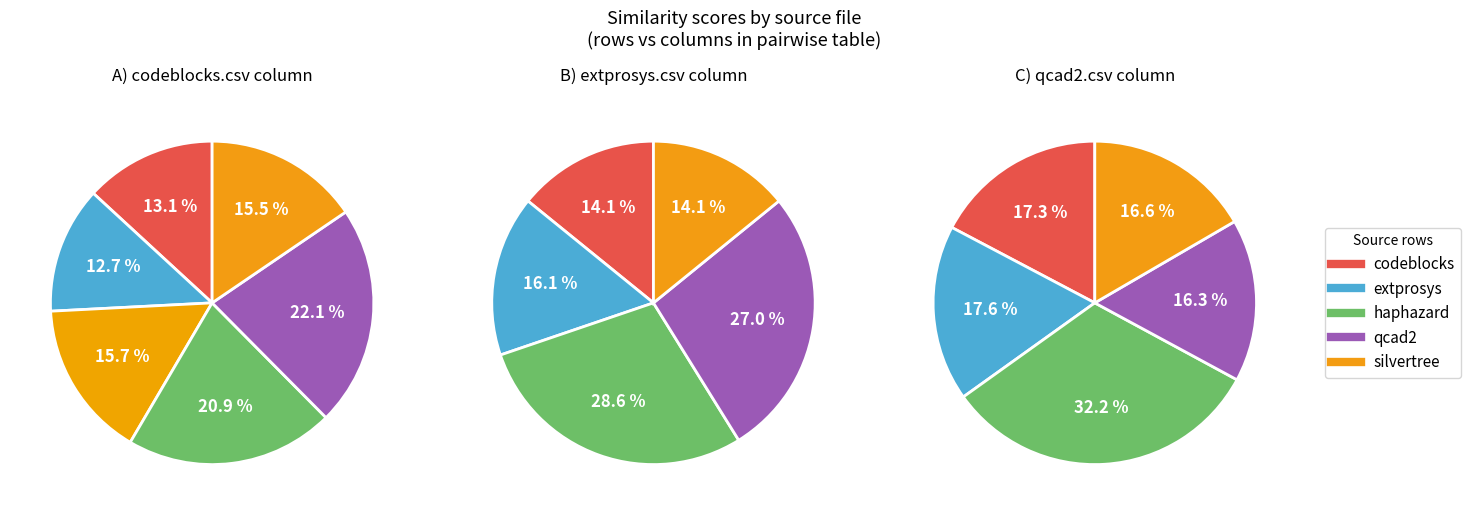

How many segments does this pie chart have?

6